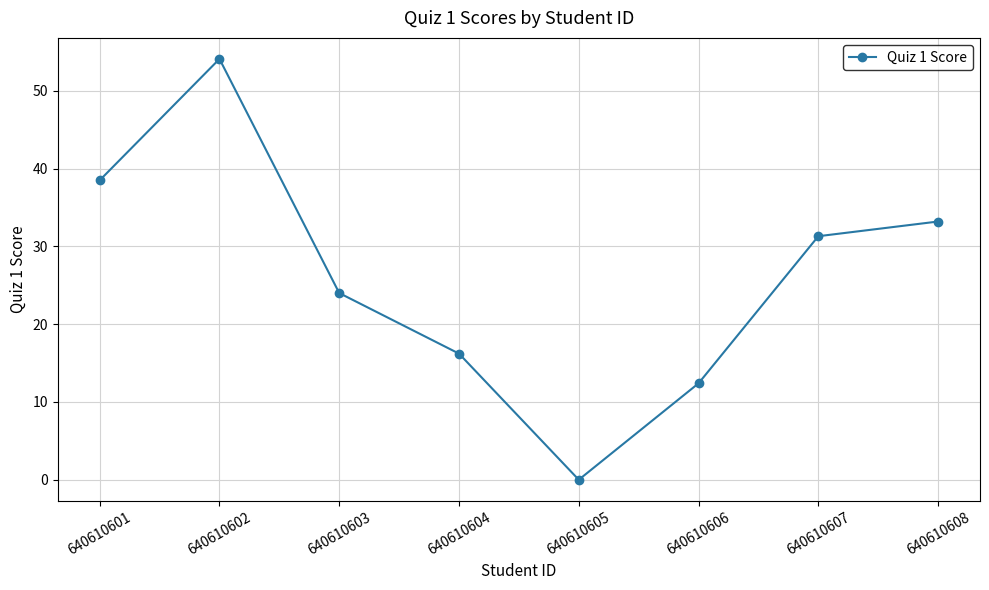

What is the difference between the values at 640610605 and 640610606?

12.4